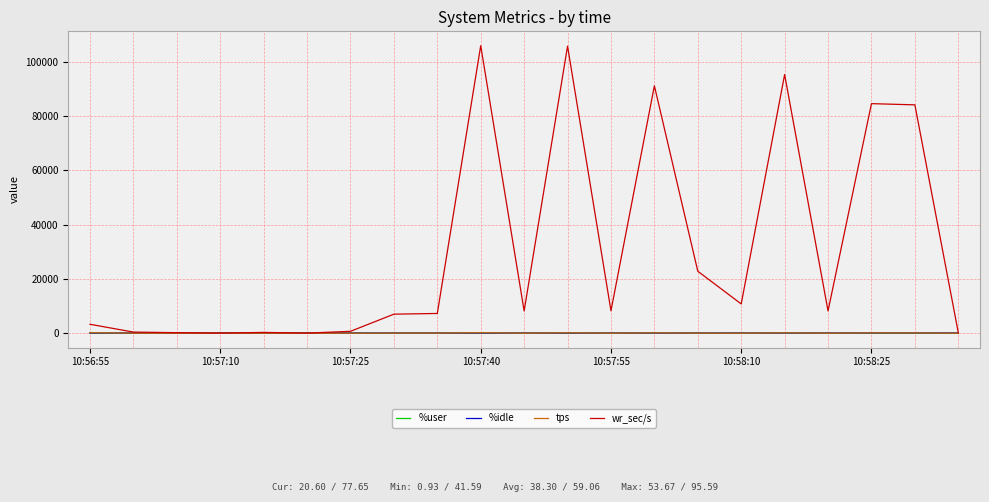

Which series has the largest range (max minus min)?

wr_sec/s